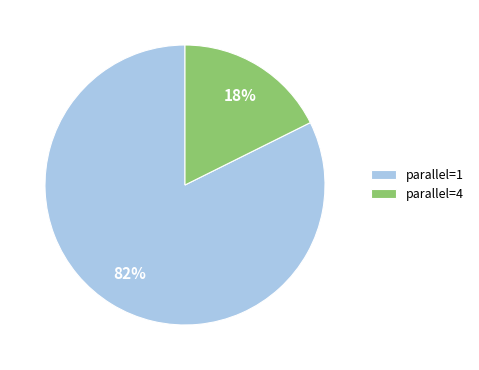

Is the sum of parallel=1 and parallel=4 greater than half?

Yes